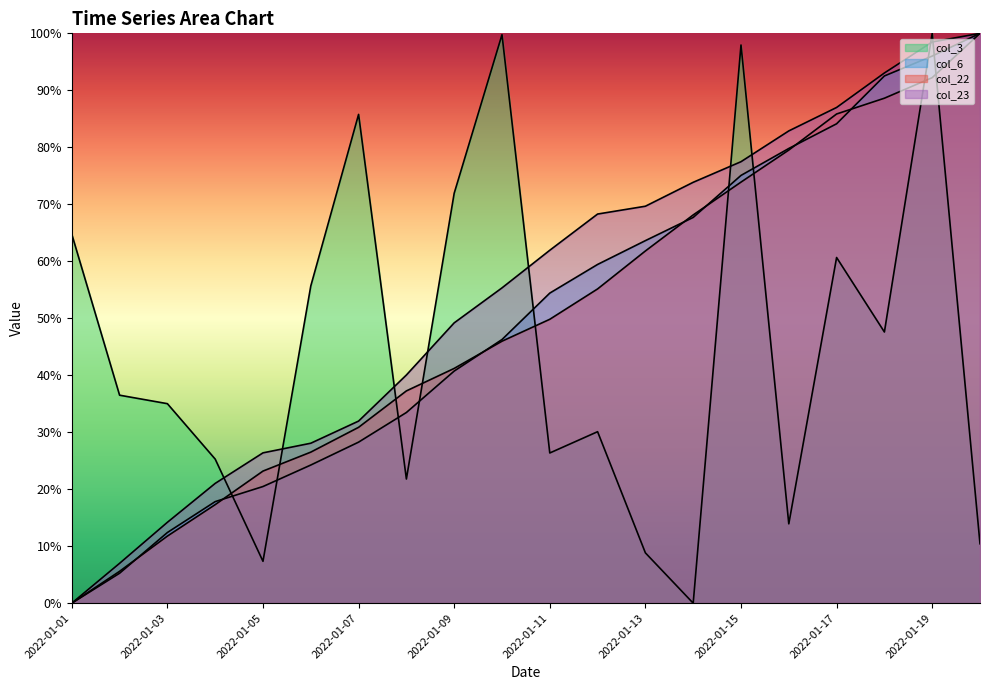

List the labels in order of col_23 value, largest first.

2022-01-20, 2022-01-19, 2022-01-18, 2022-01-17, 2022-01-16, 2022-01-15, 2022-01-14, 2022-01-13, 2022-01-12, 2022-01-11, 2022-01-10, 2022-01-09, 2022-01-08, 2022-01-07, 2022-01-06, 2022-01-05, 2022-01-04, 2022-01-03, 2022-01-02, 2022-01-01